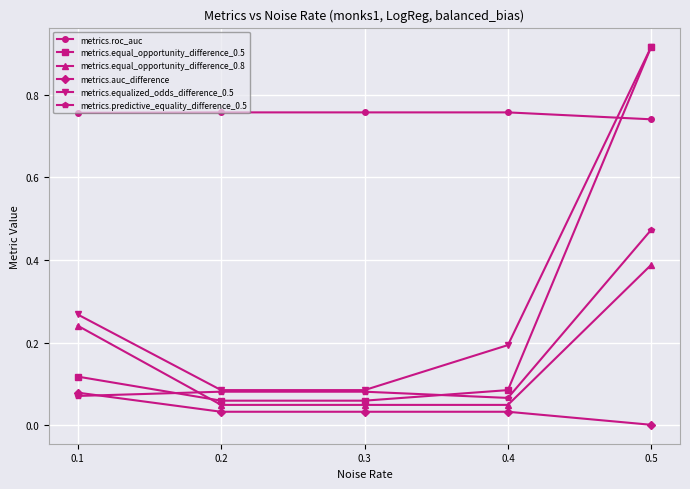

True or false: metrics.equalized_odds_difference_0.5 has more than 2 points higher than both neighbors.

False